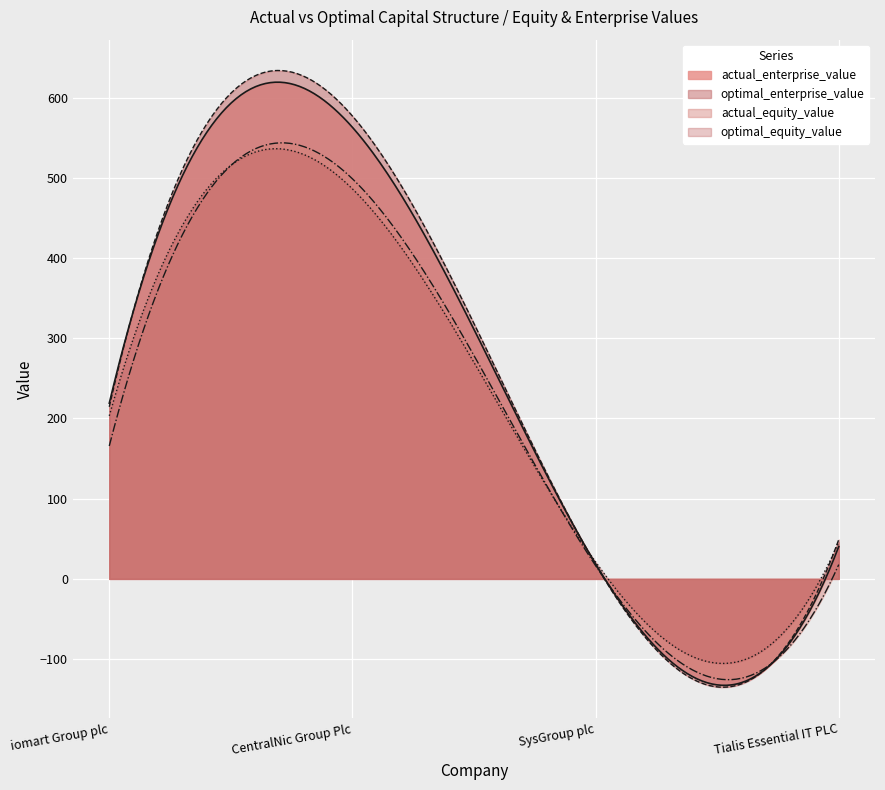

Is it true that actual_equity_value equals 17.8 at Tialis Essential IT PLC?

True